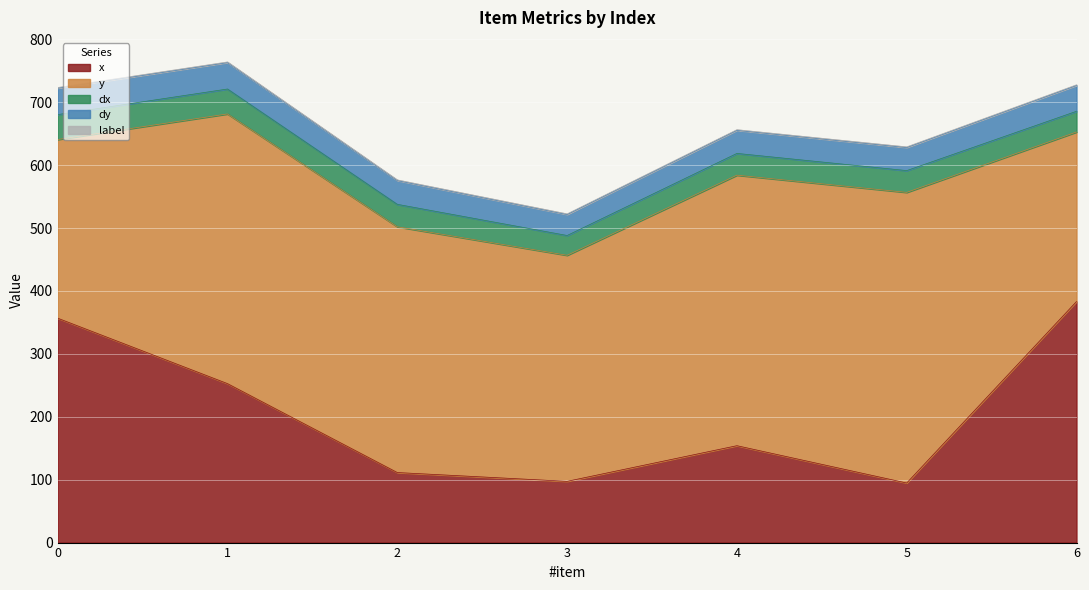

What is the value of the dx point at the 1st from the left?

39.6